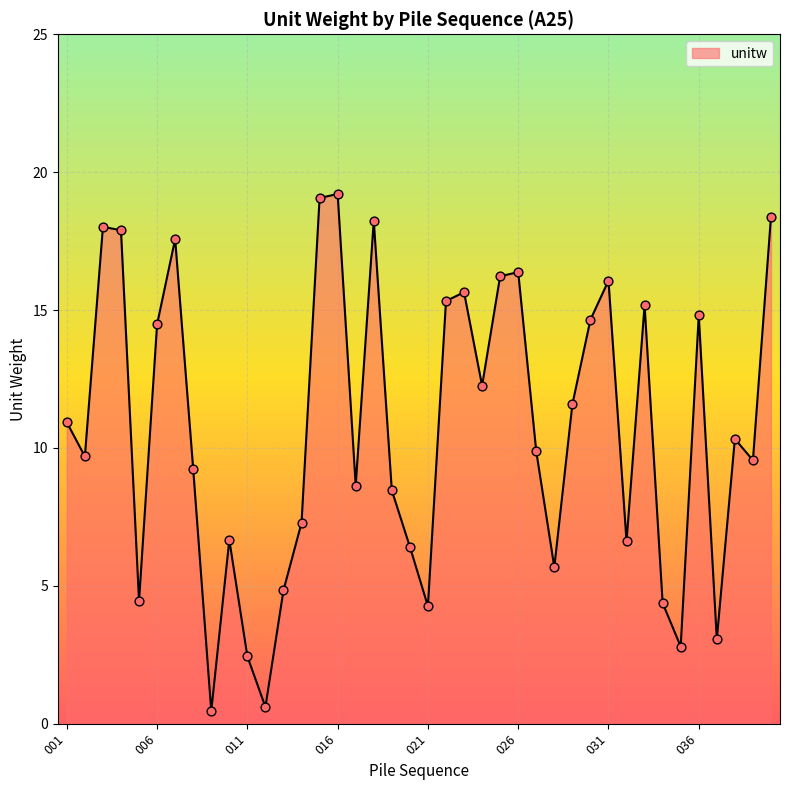

What is the difference between the maximum and minimum values?

18.8